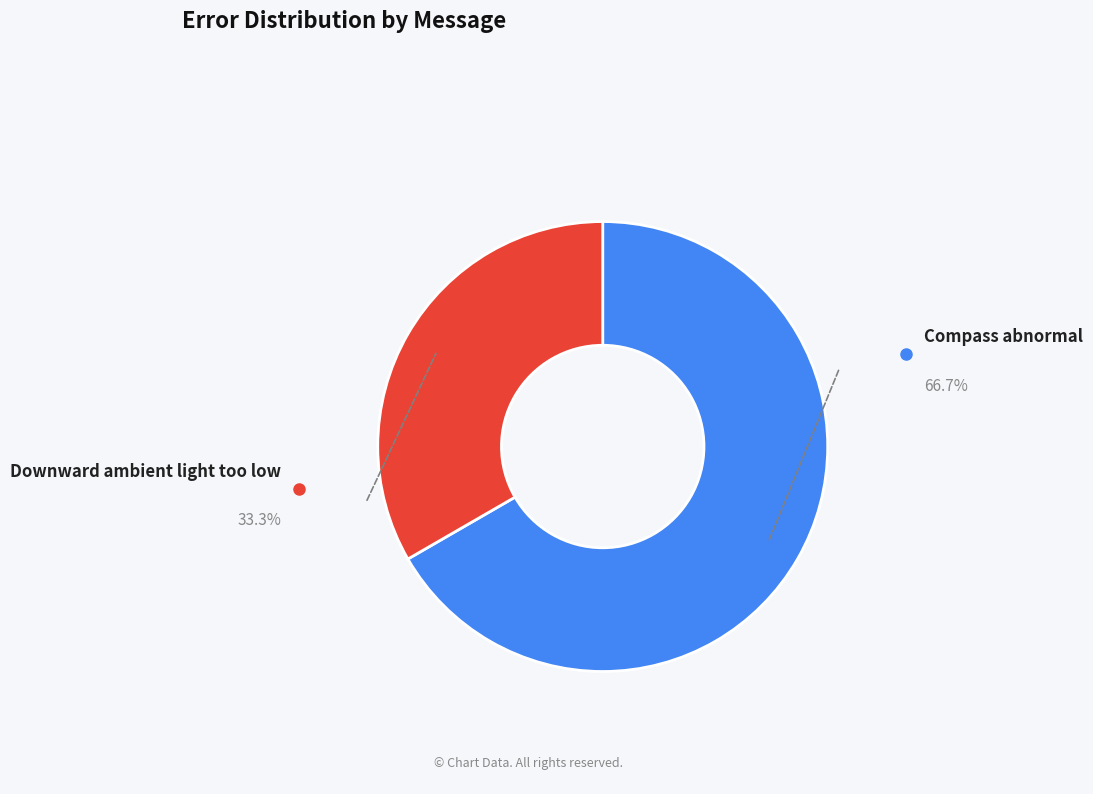

Is there any slice that represents more than half of the pie?

Yes